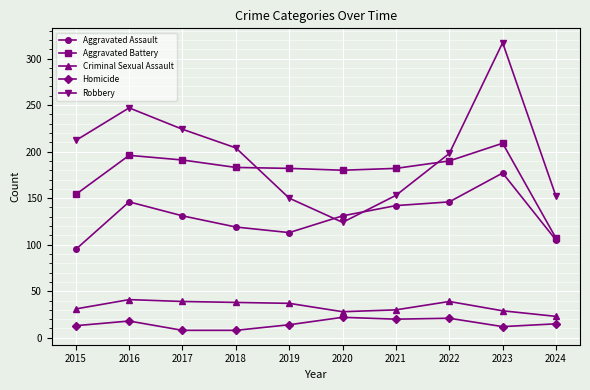

Where does the Aggravated Assault series first go above 131?

2016